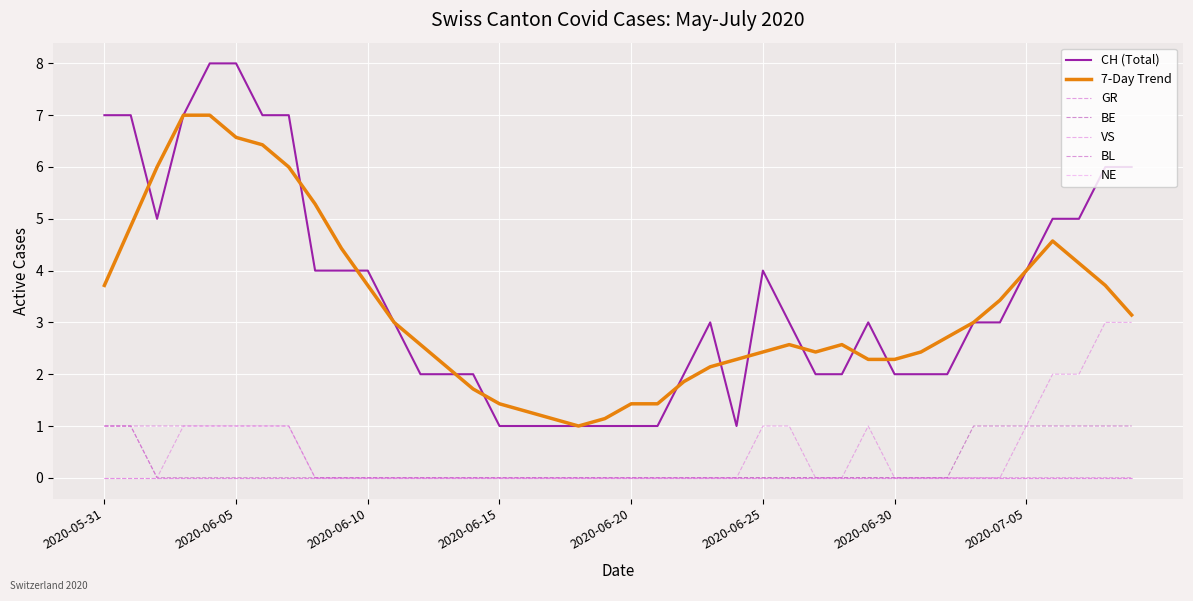

At which category does the chart reach its minimum across all series?

2020-06-08